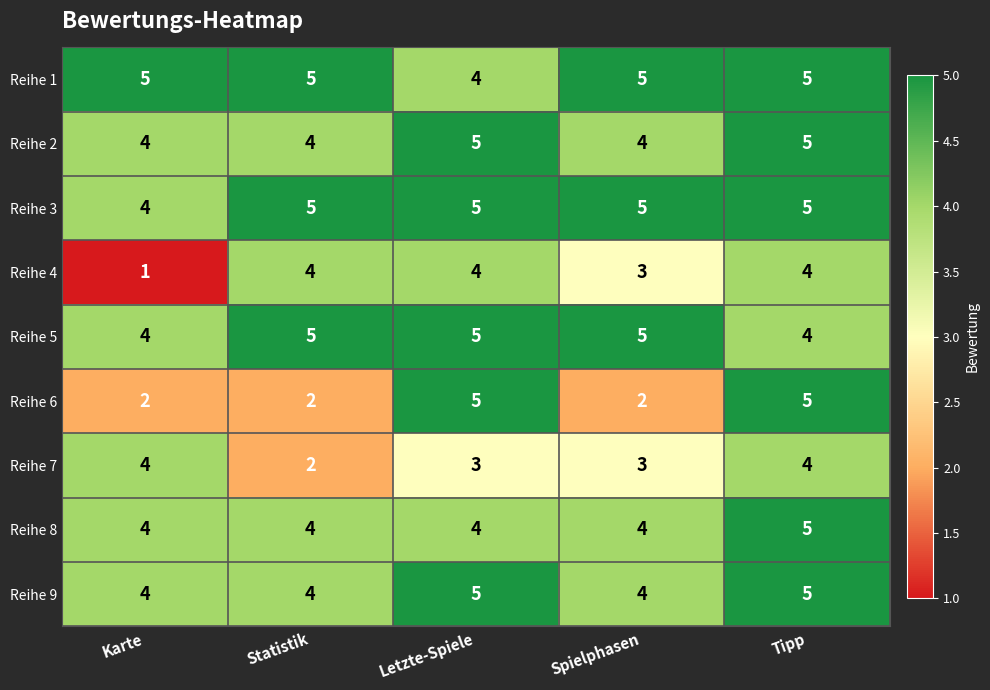

At which category is the sum across all series the highest?

Tipp